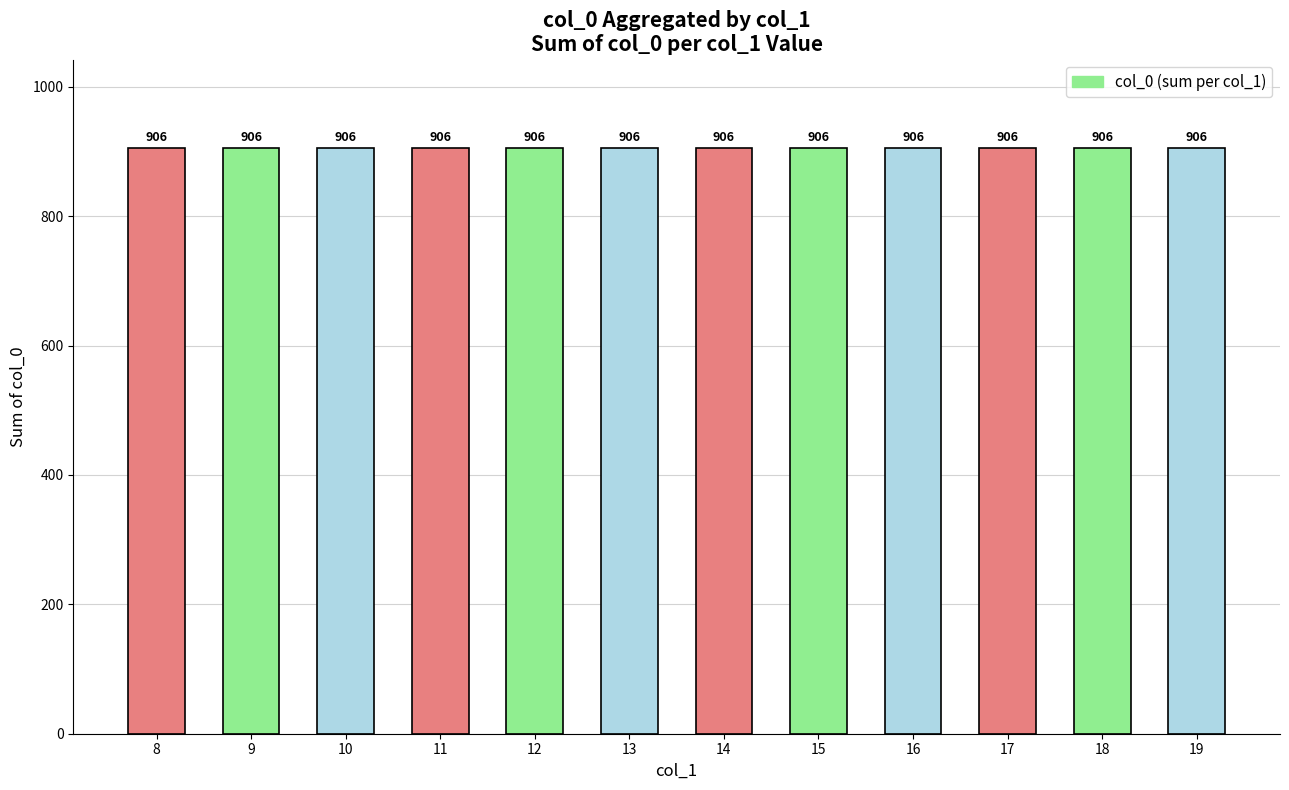

How many data points does each series have?

12